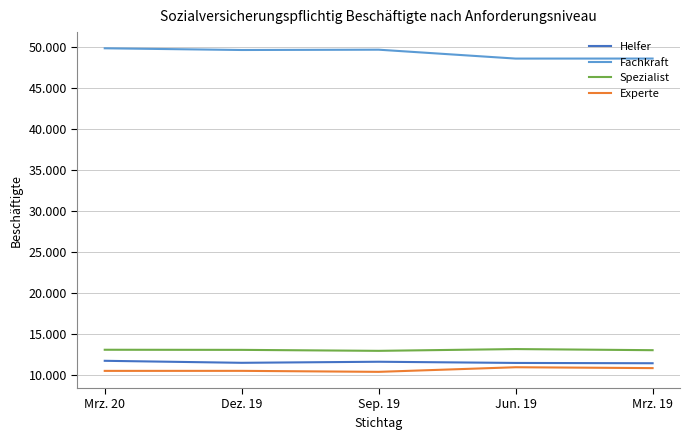

Does the chart have visible grid lines?

Yes